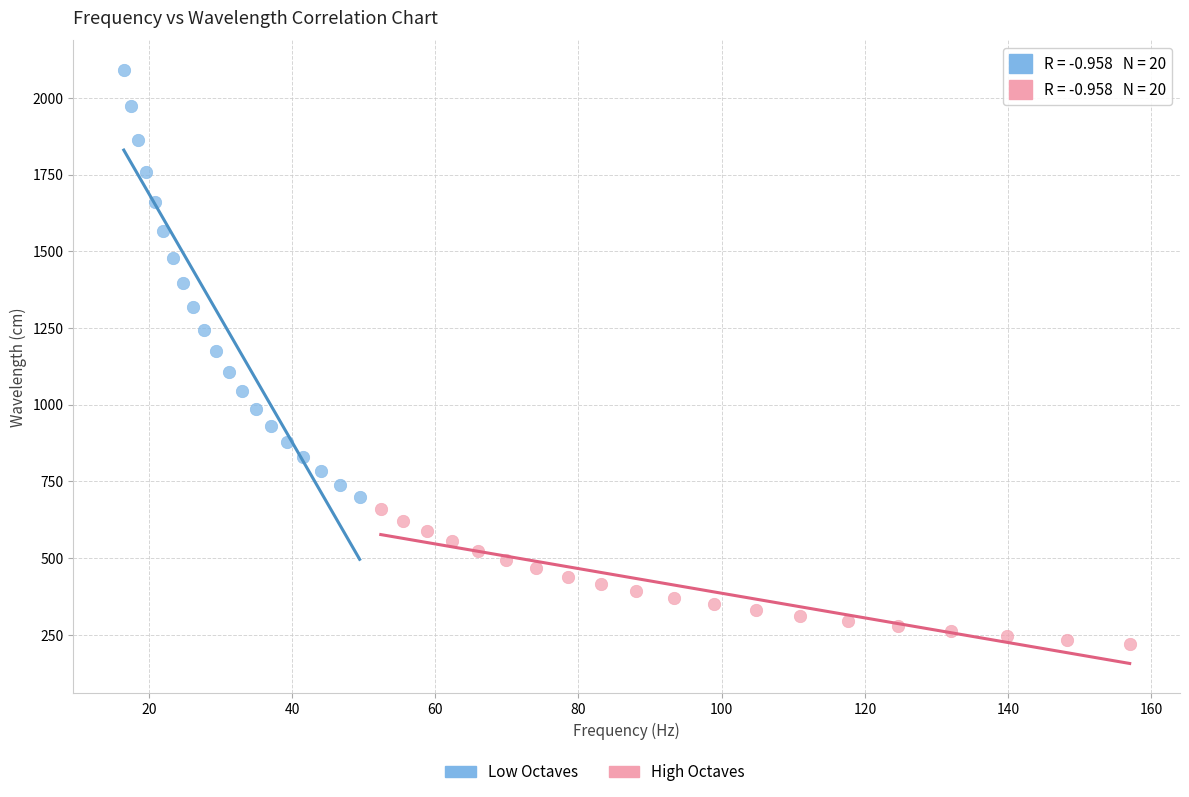

Which series contains the highest Y value?

Low Octaves